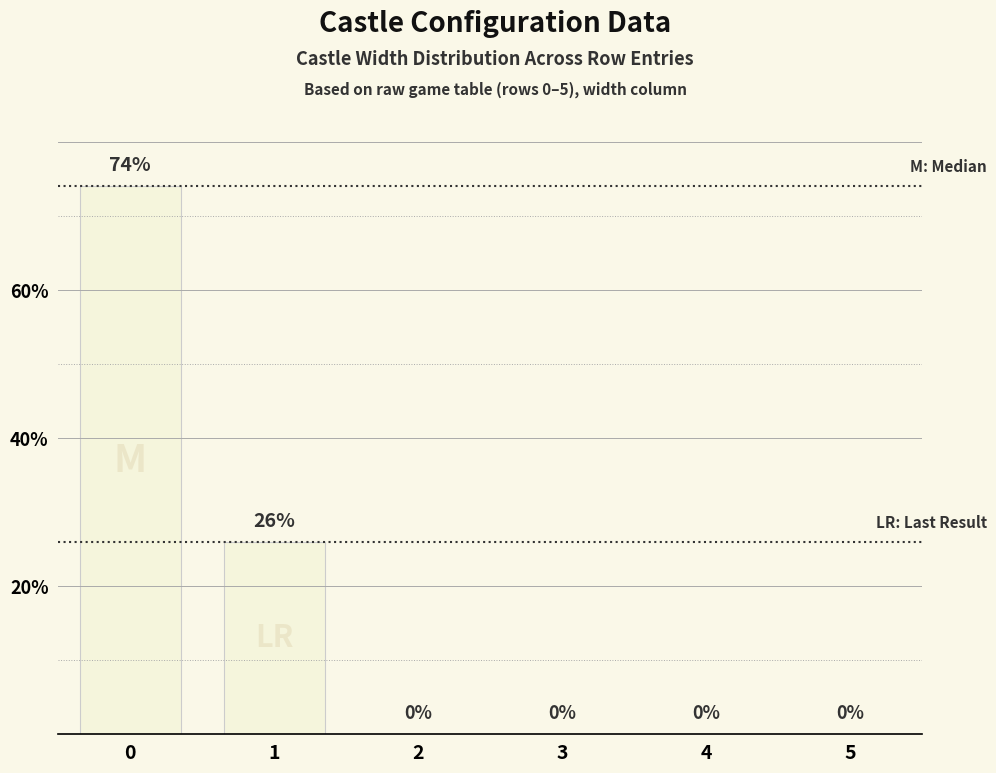

How many positive values are there?

2